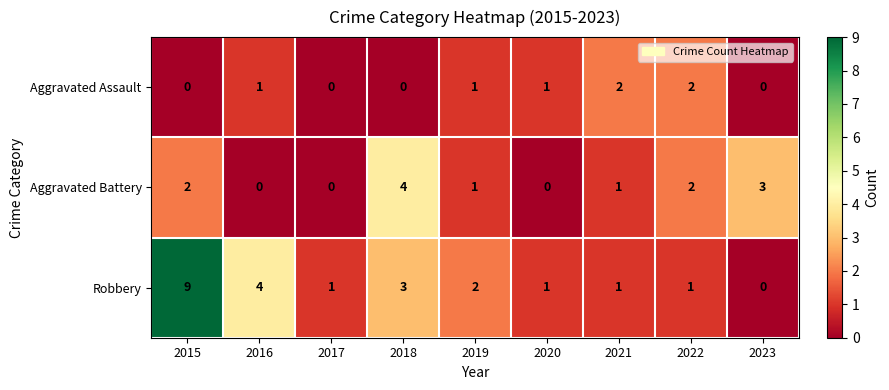

List the series in order of their overall mean, lowest first.

Aggravated Assault, Aggravated Battery, Robbery